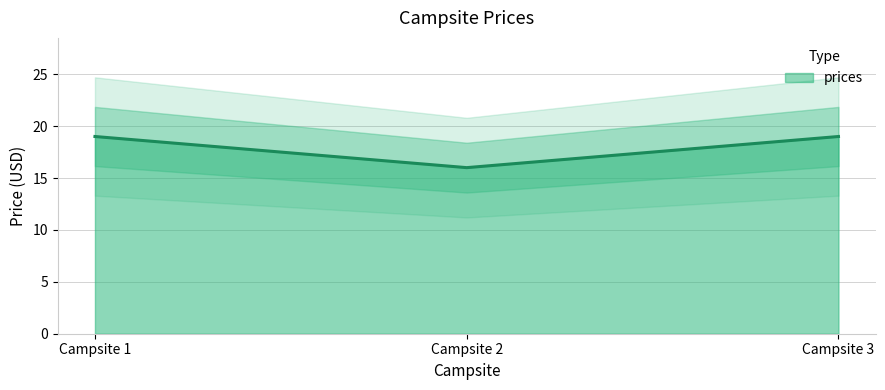

Is it true that prices equals 33 at Campsite 1?

False